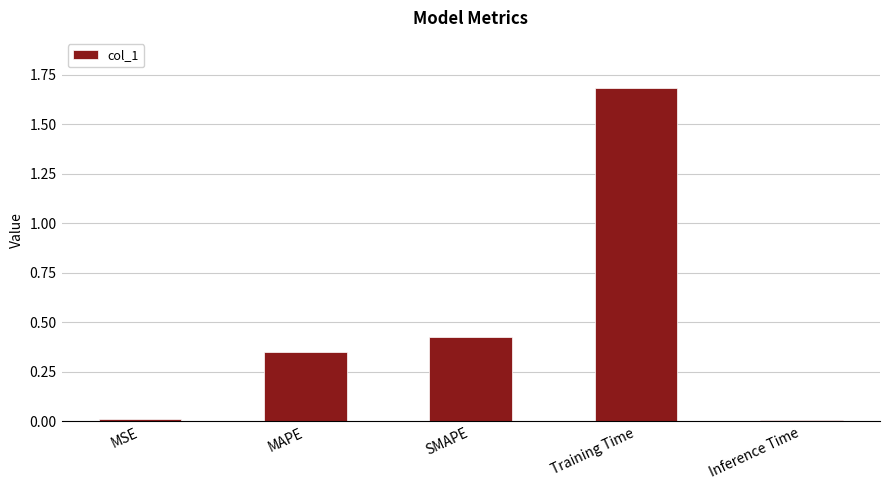

What value does the data have at Training Time?

1.7